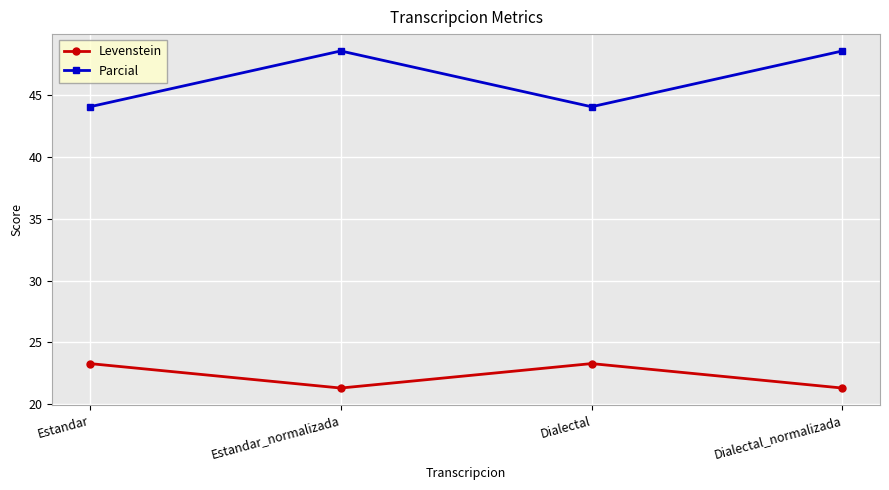

Reading left to right, list all the values displayed in this chart.

Levenstein: 23.3	21.3	23.3	21.3
Parcial: 44.0	48.5	44.0	48.5